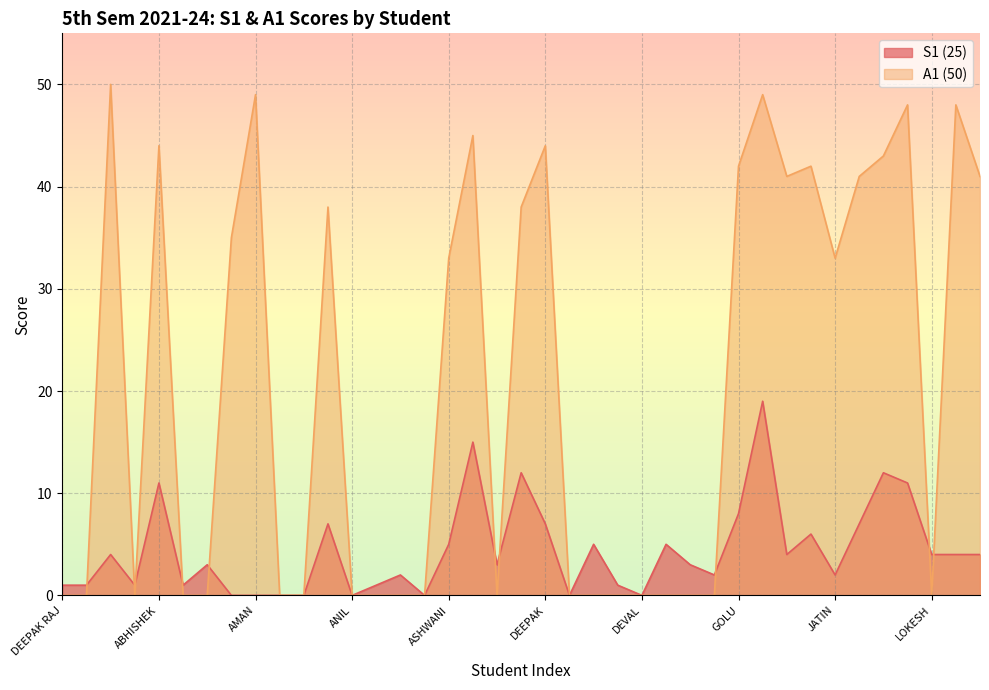

Rank the series by their maximum value, from lowest to highest.

S1 (25), A1 (50)